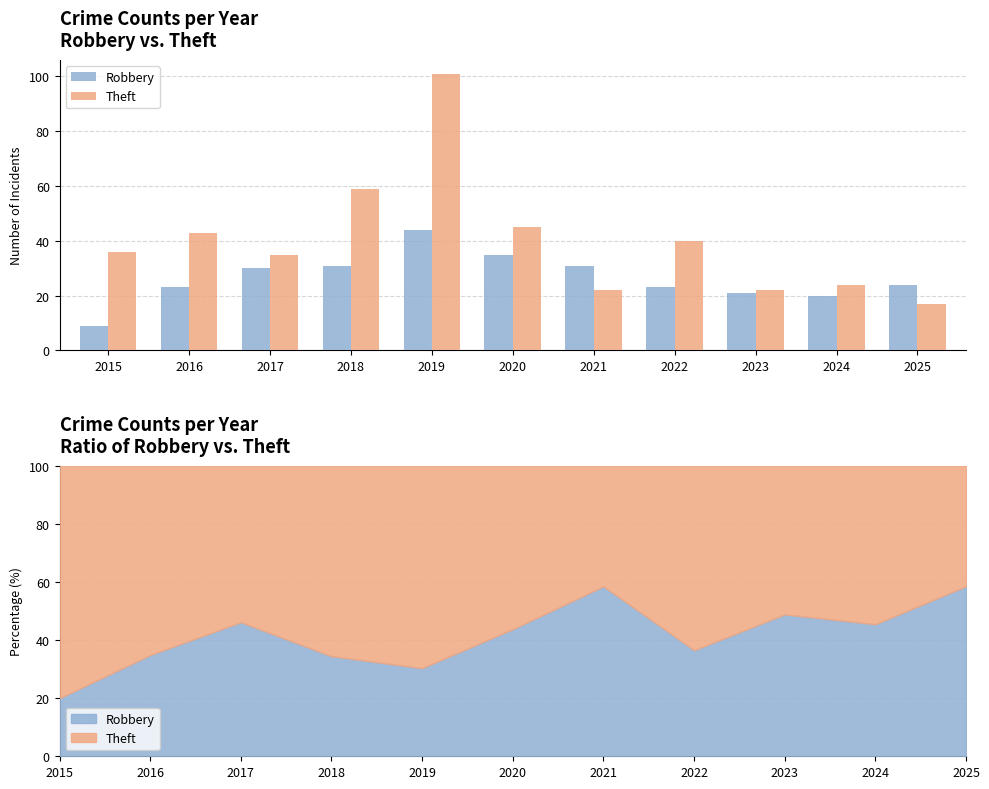

What is the difference between the Theft values at 2016 and 2024?

19